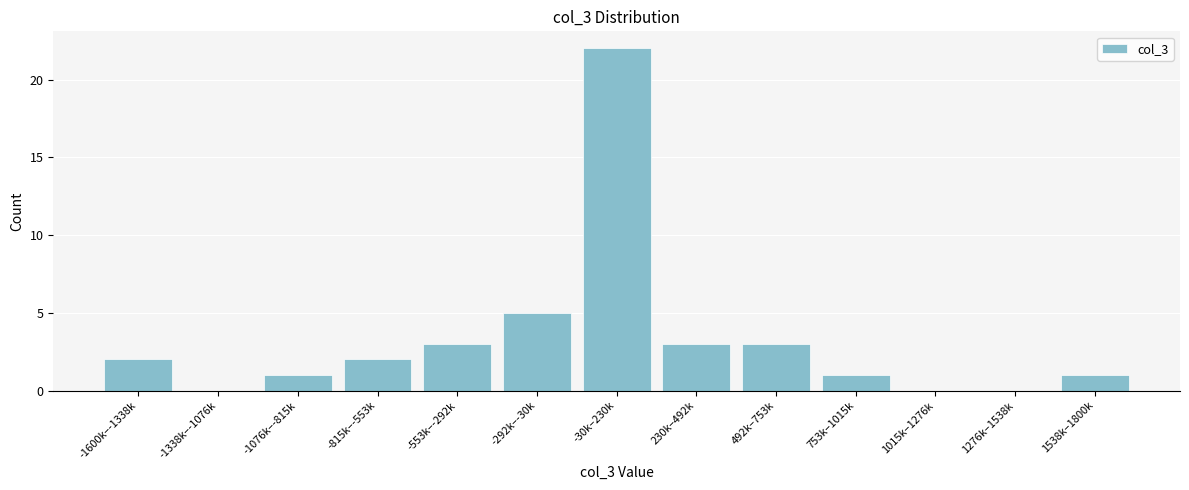

Reading right to left, transcribe all the data shown in this chart.

1538k–1800k=1	1276k–1538k=0	1015k–1276k=0	753k–1015k=1	492k–753k=3	230k–492k=3	-30k–230k=22	-292k–-30k=5	-553k–-292k=3	-815k–-553k=2	-1076k–-815k=1	-1338k–-1076k=0	-1600k–-1338k=2